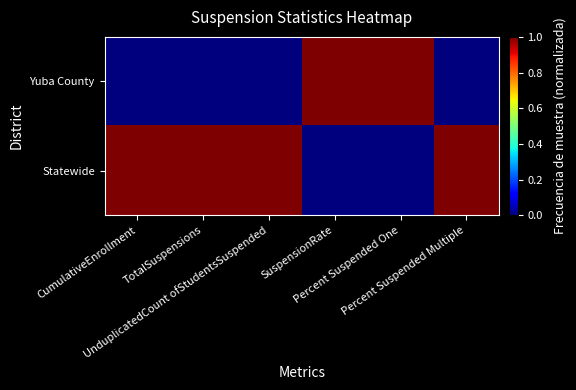

At which category is the sum across all series the highest?

CumulativeEnrollment